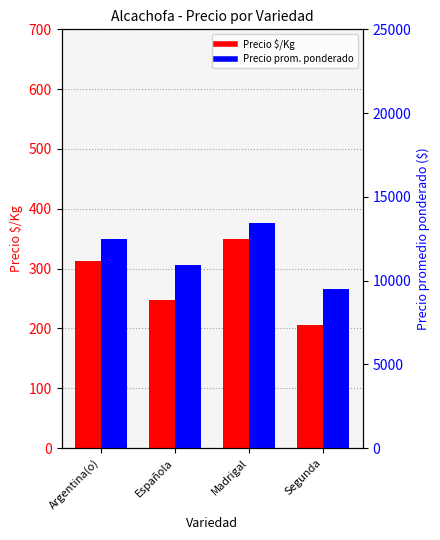

What is the average value of the Precio prom. ponderado series?

11591